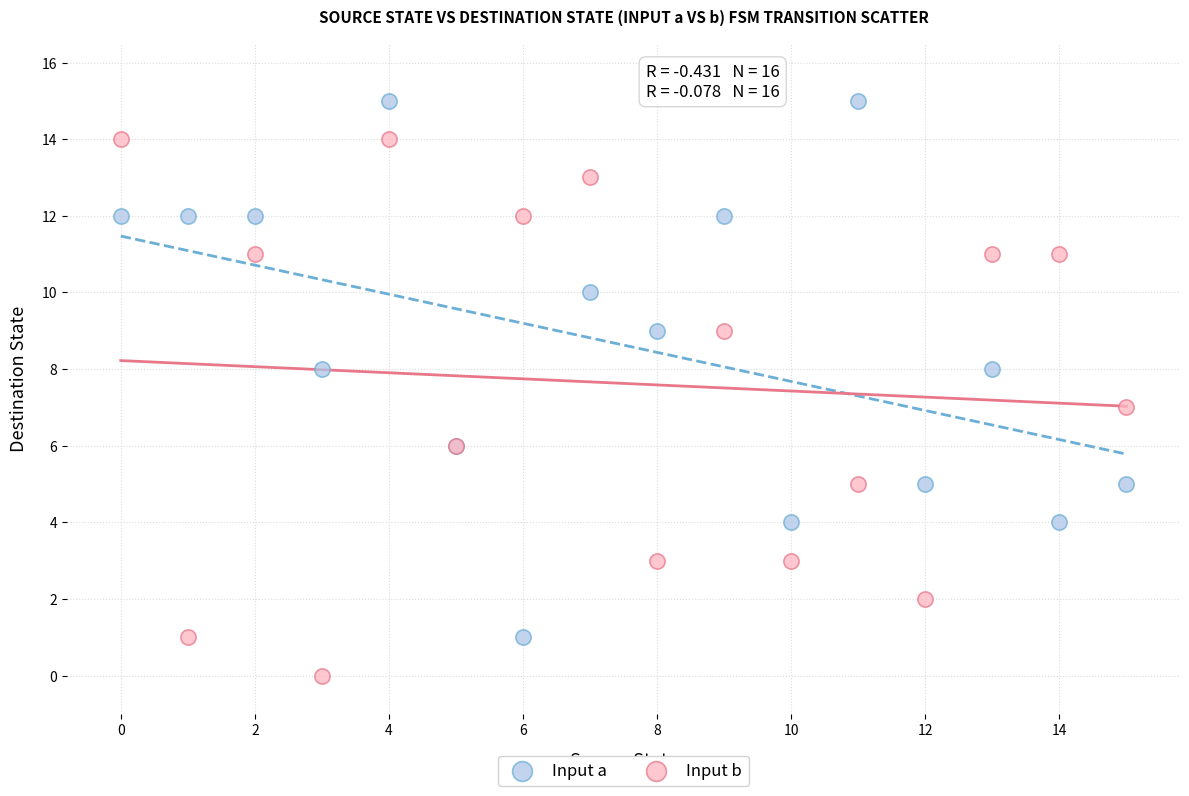

Which series contains the lowest Y value?

Input b